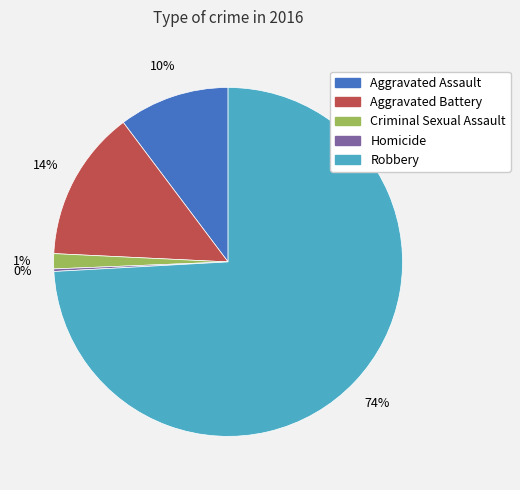

The Aggravated Assault slice represents 20% of the pie. True or false?

False